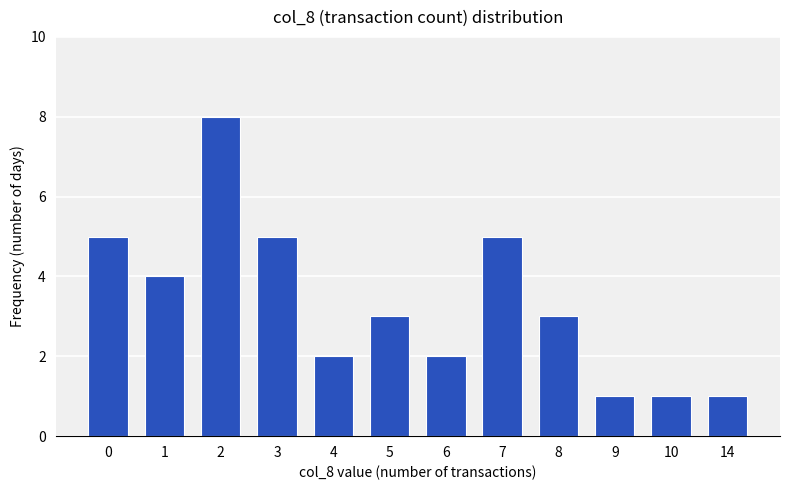

Reading left to right, extract all data points from this chart.

5	4	8	5	2	3	2	5	3	1	1	1